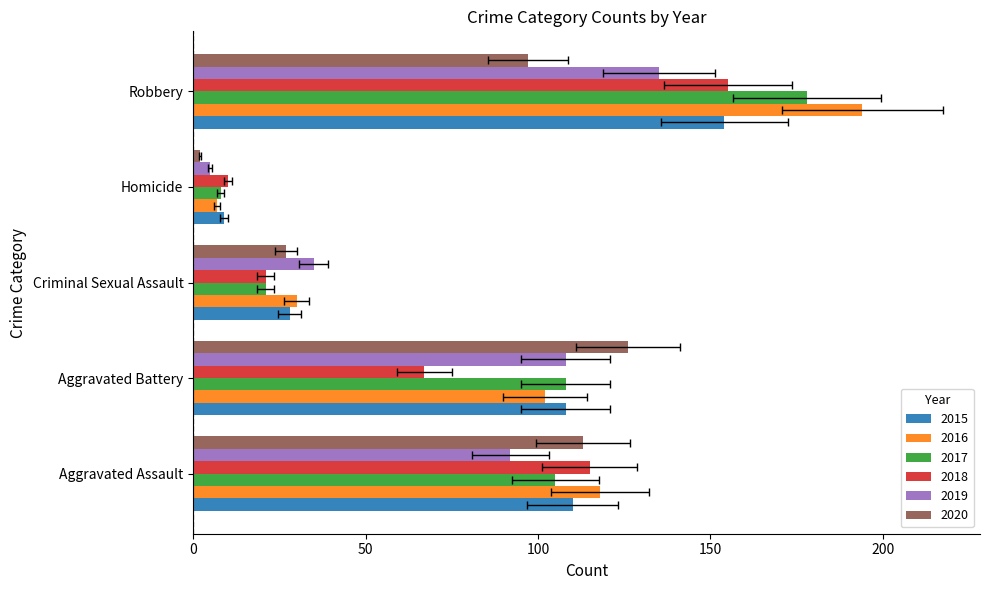

What is the value of the 2019 bar at the 3rd from the left?

35